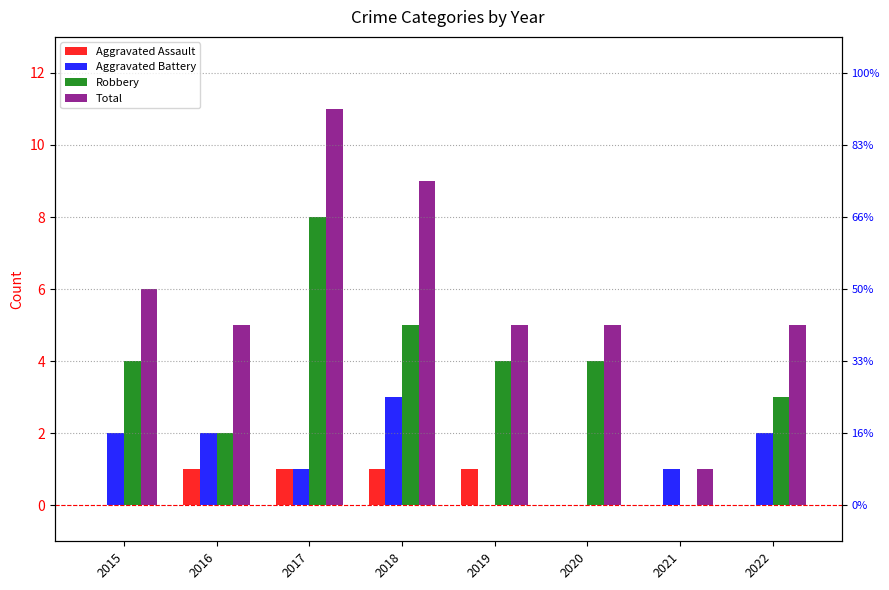

At which category is the sum across all series the highest?

2017